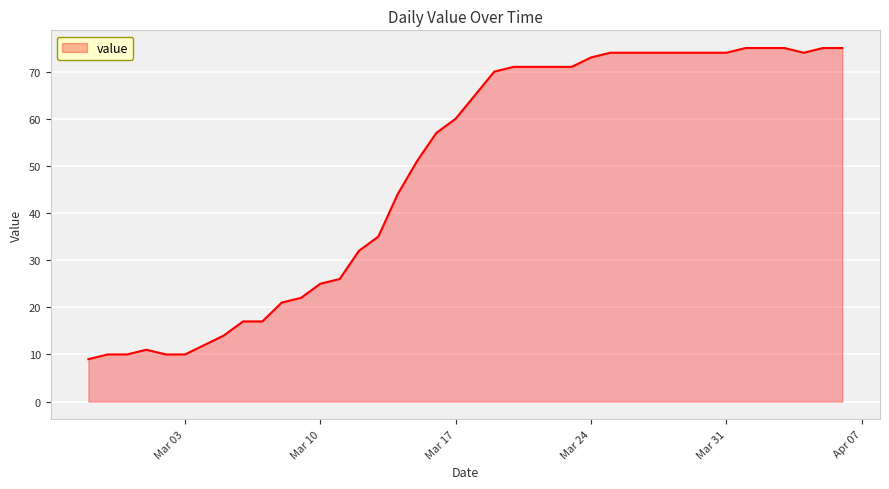

Reading left to right, what are all the values shown in this chart?

9	10	10	11	10	10	12	14	17	17	21	22	25	26	32	35	44	51	57	60	65	70	71	71	71	71	73	74	74	74	74	74	74	74	75	75	75	74	75	75